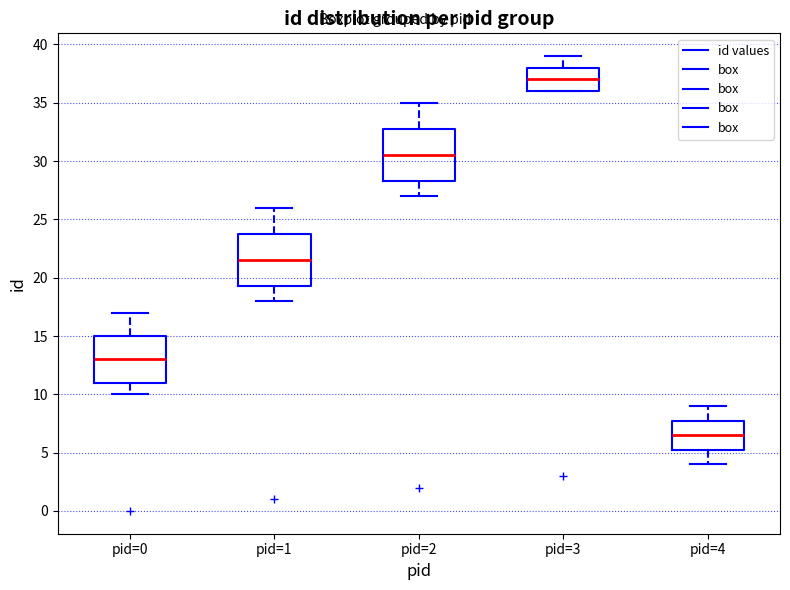

Reading left to right, transcribe this box plot: for each box, give where its median line is, the range the box spans, and where its two whiskers end, as read against the y-axis. The values are not printed on the chart, so give them approximately, as read against the axis.

pid=0: median 13.0, box 11.0 to 15.0, whiskers 10.0 to 17.0
pid=1: median 21.5, box 19.5 to 24.0, whiskers 18.0 to 26.0
pid=2: median 30.5, box 28.5 to 33.0, whiskers 27.0 to 35.0
pid=3: median 37.0, box 36.0 to 38.0, whiskers 36.0 to 39.0
pid=4: median 6.5, box 5.5 to 8.0, whiskers 4.0 to 9.0